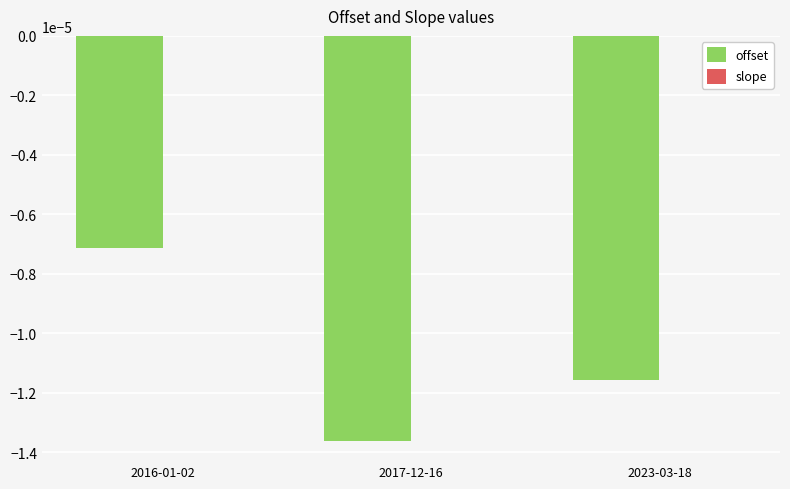

Between 2016-01-02 and 2017-12-16, which series saw the biggest shift?

offset